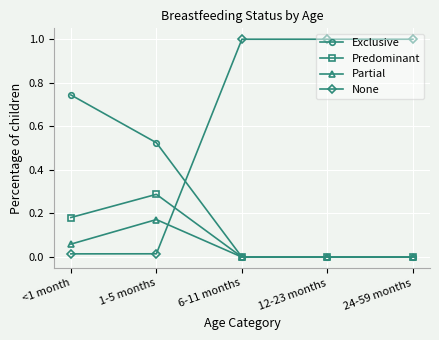

At which label does Predominant reach its peak?

1-5 months